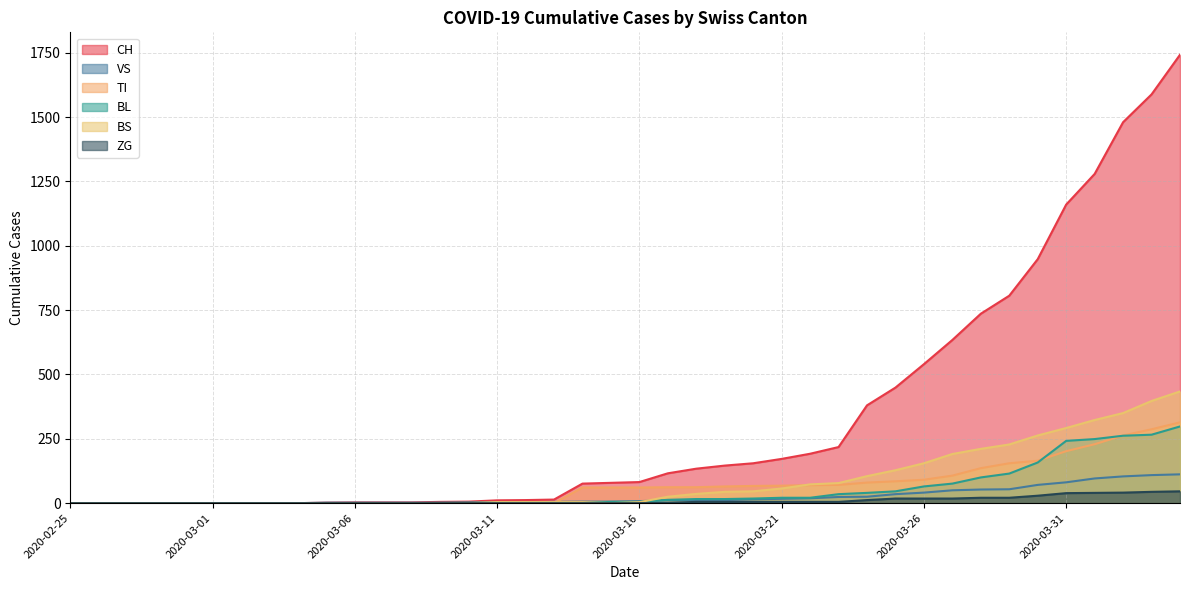

Rank the categories by ZG value from lowest to highest.

2020-02-25, 2020-02-26, 2020-02-27, 2020-02-28, 2020-02-29, 2020-03-01, 2020-03-02, 2020-03-03, 2020-03-04, 2020-03-05, 2020-03-06, 2020-03-07, 2020-03-08, 2020-03-09, 2020-03-10, 2020-03-11, 2020-03-12, 2020-03-13, 2020-03-14, 2020-03-15, 2020-03-16, 2020-03-17, 2020-03-18, 2020-03-19, 2020-03-20, 2020-03-21, 2020-03-22, 2020-03-23, 2020-03-24, 2020-03-25, 2020-03-26, 2020-03-27, 2020-03-28, 2020-03-29, 2020-03-30, 2020-03-31, 2020-04-01, 2020-04-02, 2020-04-03, 2020-04-04